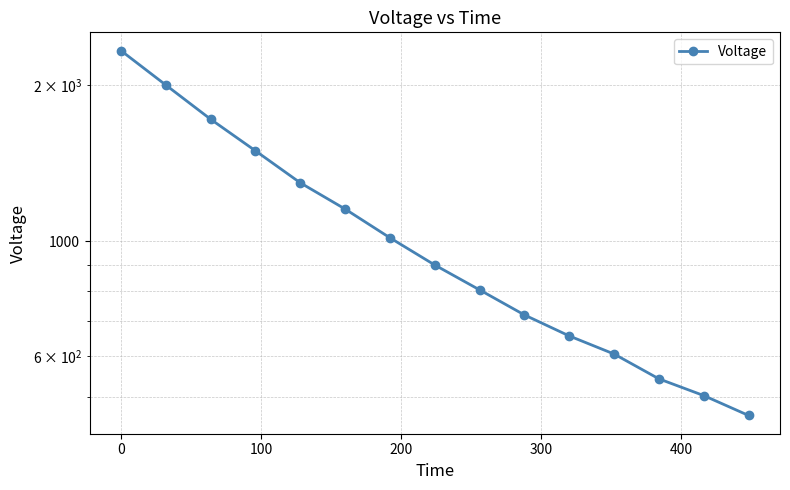

What is the maximum value shown in the chart?

2333.4